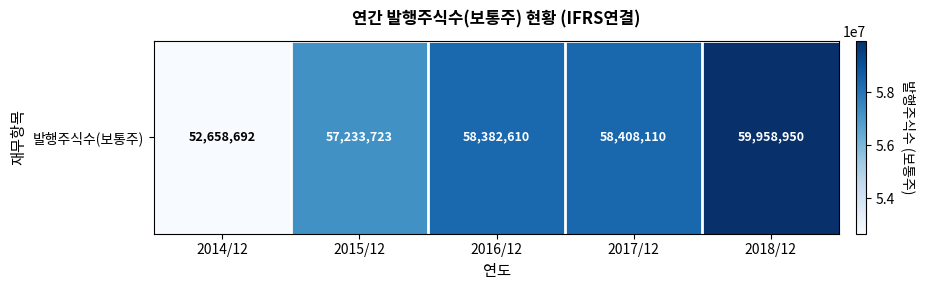

List the labels in order of value, smallest first.

2014/12, 2015/12, 2016/12, 2017/12, 2018/12